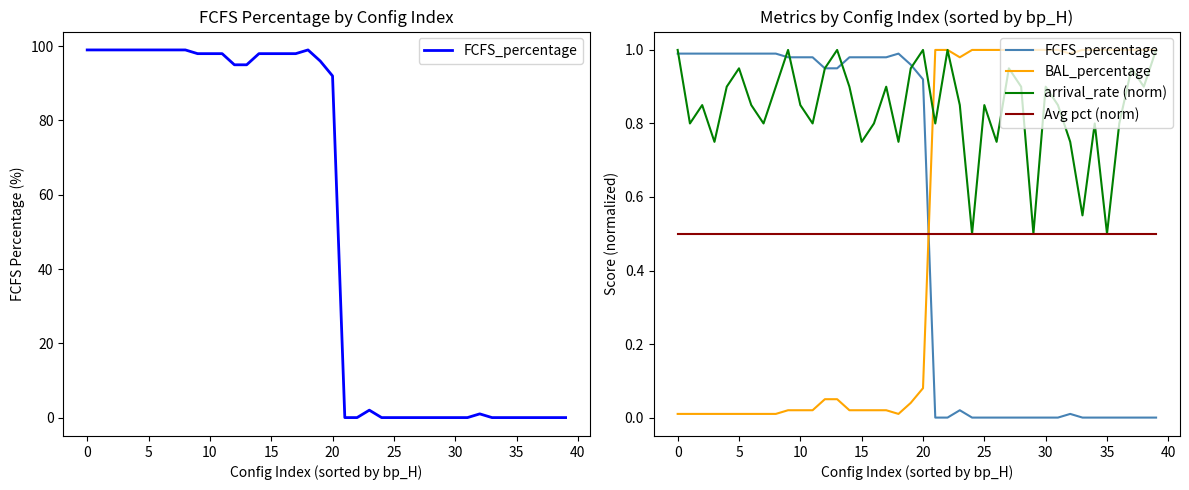

Reading left to right, transcribe all the data shown in this chart.

FCFS_percentage: 1.0	1.0	1.0	1.0	1.0	1.0	1.0	1.0	1.0	1.0	1.0	1.0	0.9	0.9	1.0	1.0	1.0	1.0	1.0	1.0	0.9	0.0	0.0	0.0	0.0	0.0	0.0	0.0	0.0	0.0	0.0	0.0	0.0	0.0	0.0	0.0	0.0	0.0	0.0	0.0
BAL_percentage: 0.0	0.0	0.0	0.0	0.0	0.0	0.0	0.0	0.0	0.0	0.0	0.0	0.1	0.1	0.0	0.0	0.0	0.0	0.0	0.0	0.1	1.0	1.0	1.0	1.0	1.0	1.0	1.0	1.0	1.0	1.0	1.0	1.0	1.0	1.0	1.0	1.0	1.0	1.0	1.0
arrival_rate (norm): 1.0	0.8	0.8	0.8	0.9	0.9	0.8	0.8	0.9	1.0	0.8	0.8	0.9	1.0	0.9	0.8	0.8	0.9	0.8	0.9	1.0	0.8	1.0	0.8	0.5	0.8	0.8	0.9	0.9	0.5	0.9	0.8	0.8	0.6	0.8	0.5	0.8	0.9	0.9	1.0
Avg pct (norm): 0.5	0.5	0.5	0.5	0.5	0.5	0.5	0.5	0.5	0.5	0.5	0.5	0.5	0.5	0.5	0.5	0.5	0.5	0.5	0.5	0.5	0.5	0.5	0.5	0.5	0.5	0.5	0.5	0.5	0.5	0.5	0.5	0.5	0.5	0.5	0.5	0.5	0.5	0.5	0.5